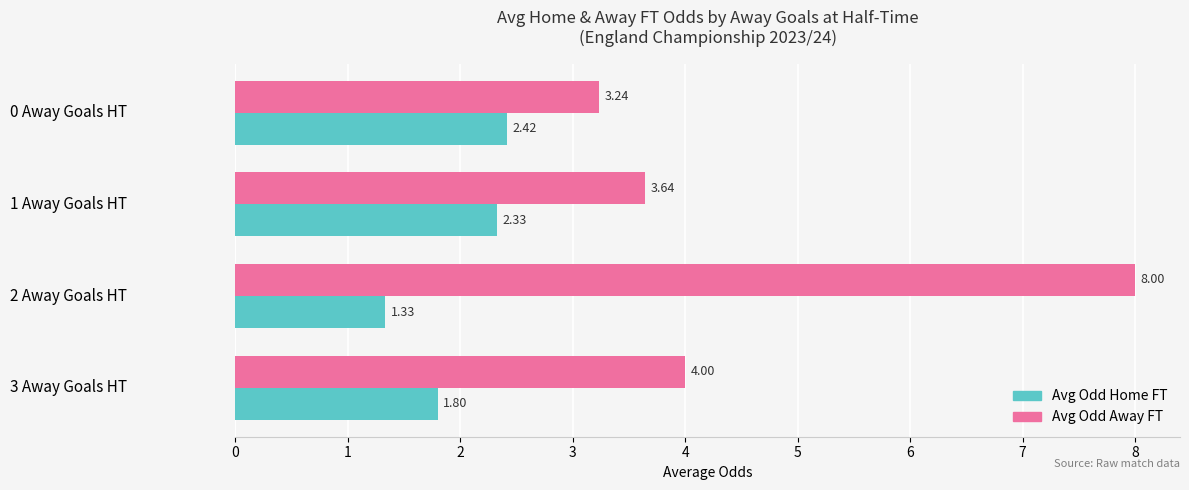

List the labels in order of Avg Odd Away FT value, largest first.

2 Away Goals HT, 3 Away Goals HT, 1 Away Goals HT, 0 Away Goals HT